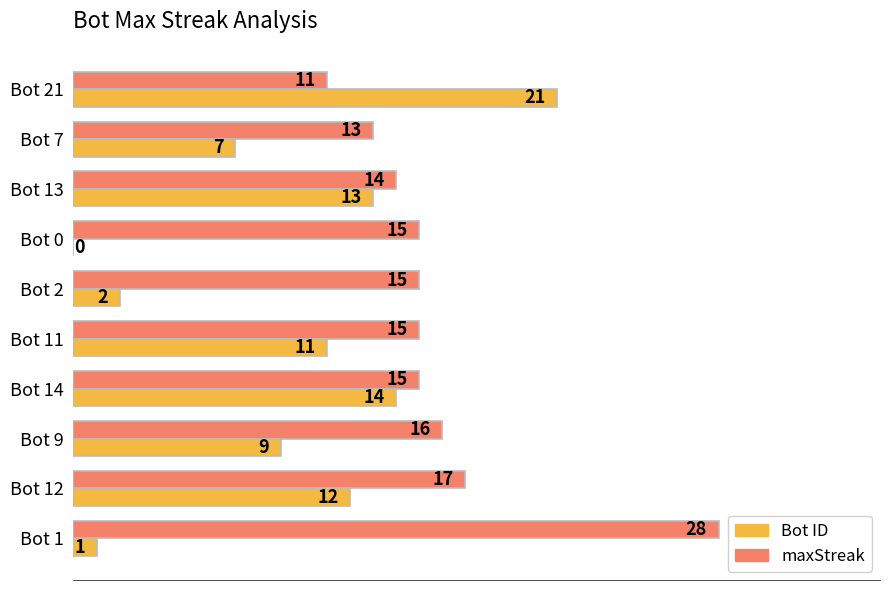

What is the total value across all series at Bot 7?

20